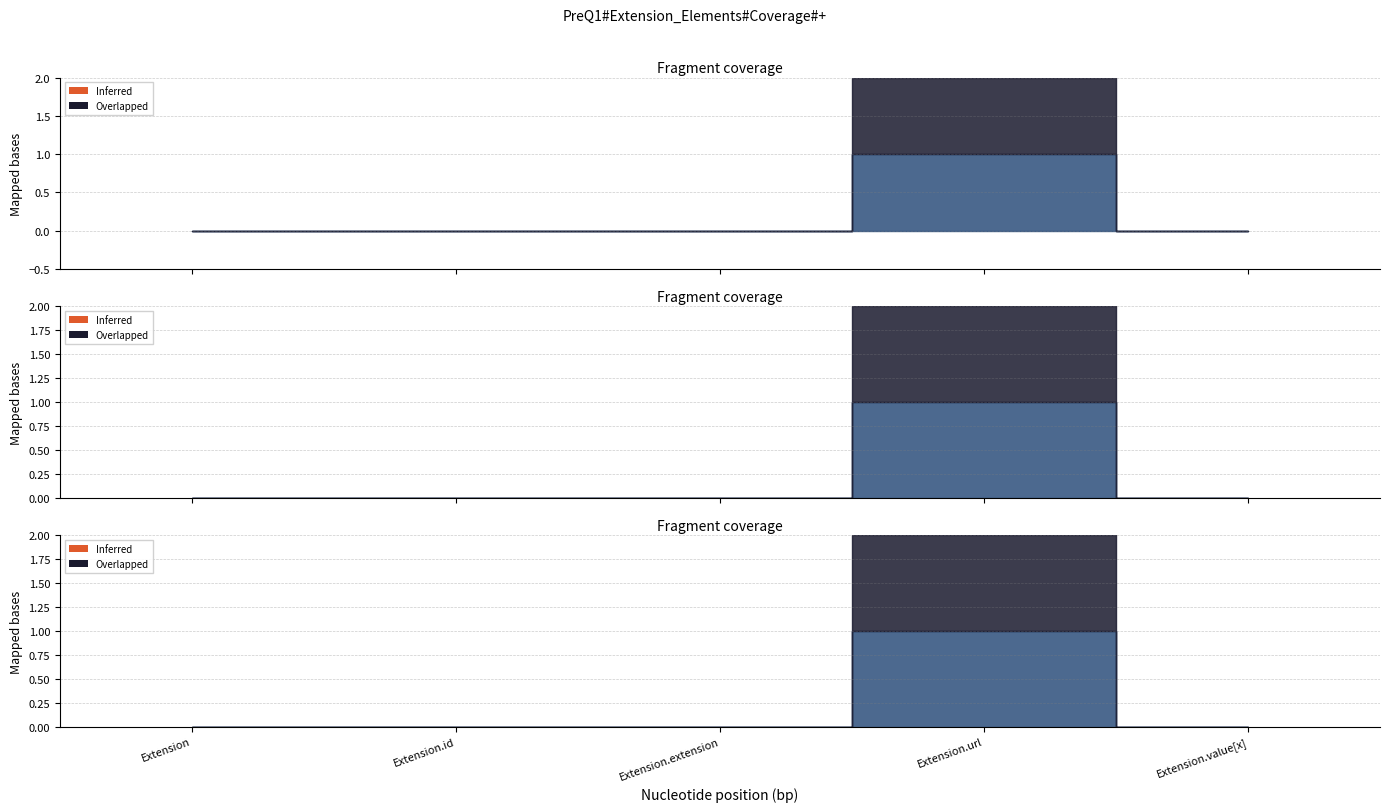

Which has a higher value, Extension.url or Extension?

Extension.url